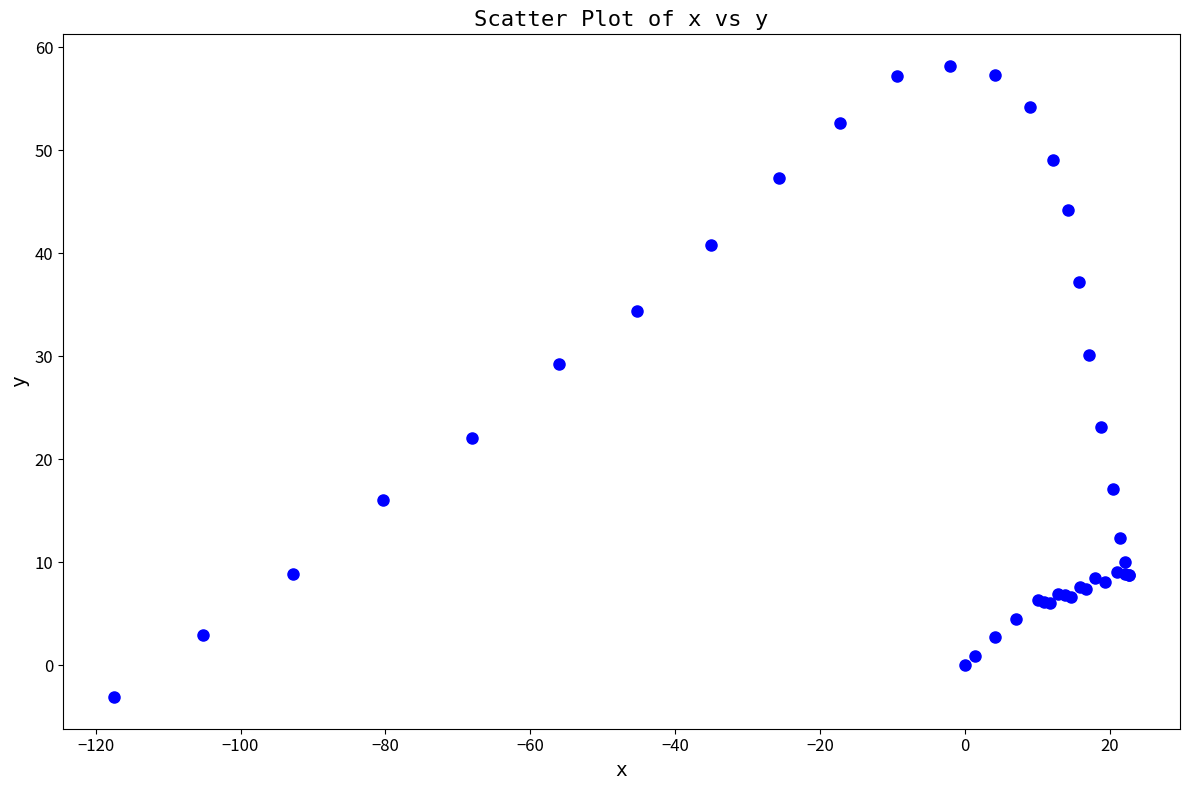

What Y value in the scatter plot is closest to 27?

29.3